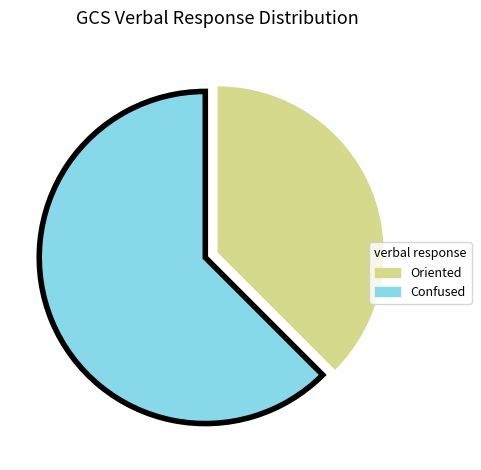

Is the sum of Confused and Oriented greater than half?

Yes